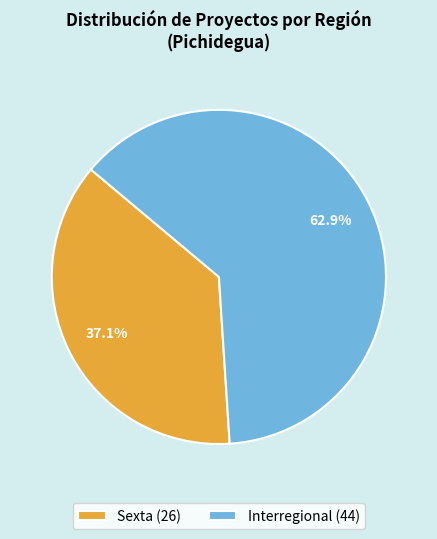

What percentage is the Interregional slice, to the nearest percent?

63%